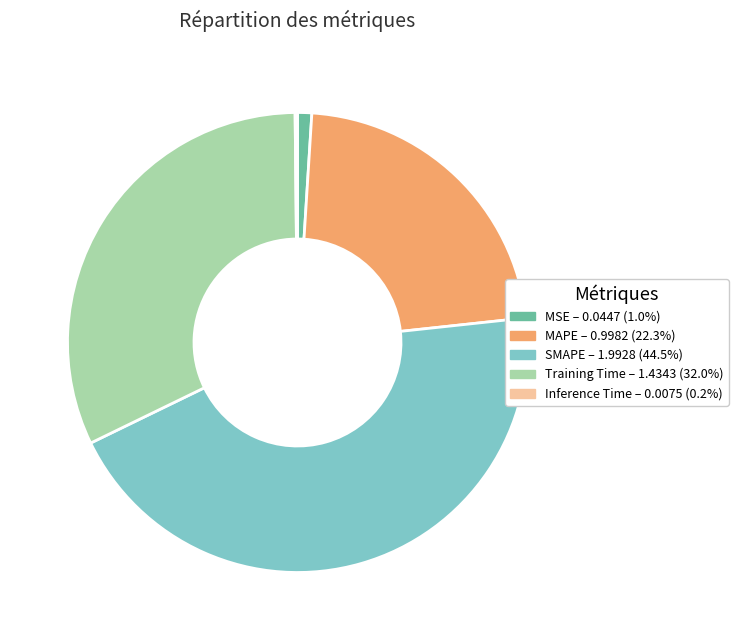

Does any single category account for the majority?

No